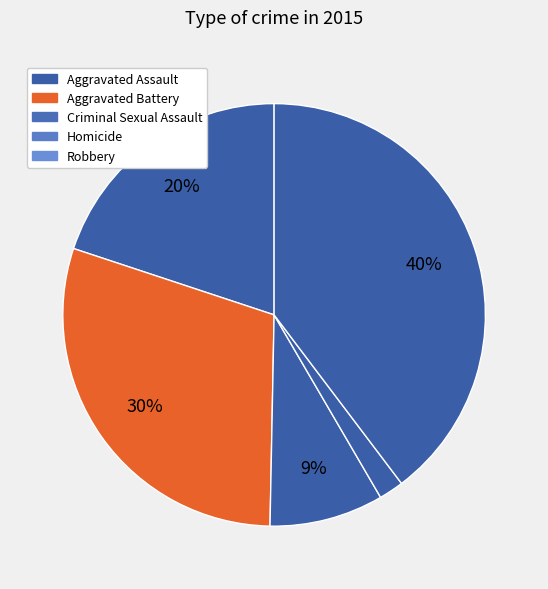

To the nearest percent, what is the difference between the largest and smallest slice percentages?

38%